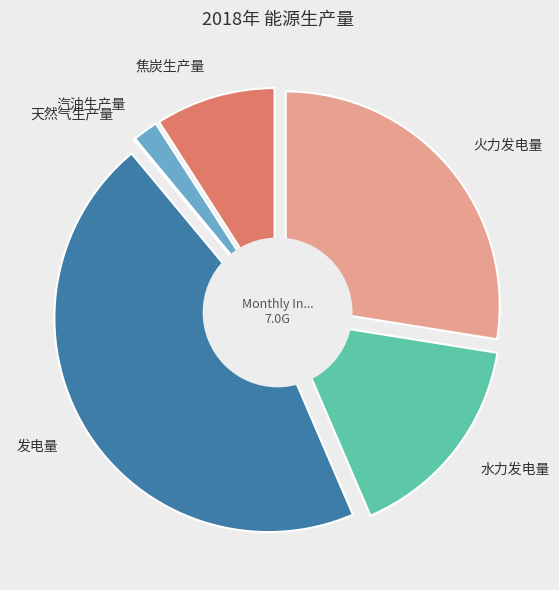

Count the number of slices in the pie.

6